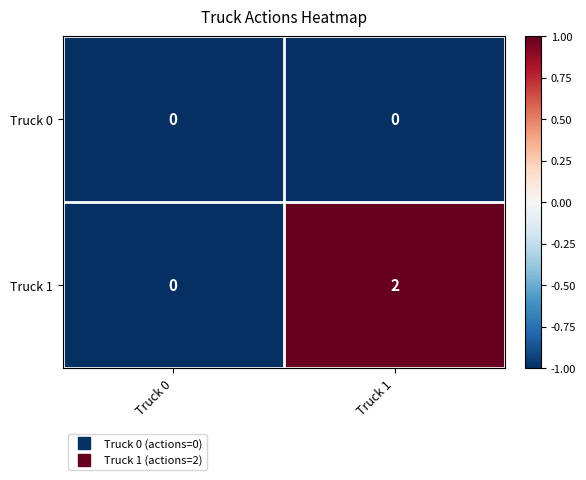

At which label does Truck 1 reach its peak?

Truck 1